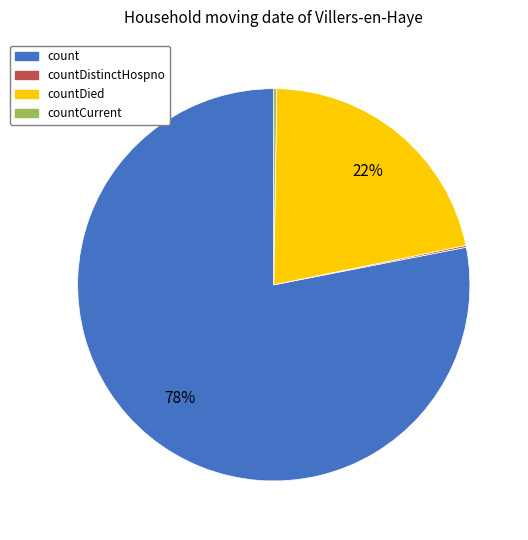

Which slice is the largest?

count